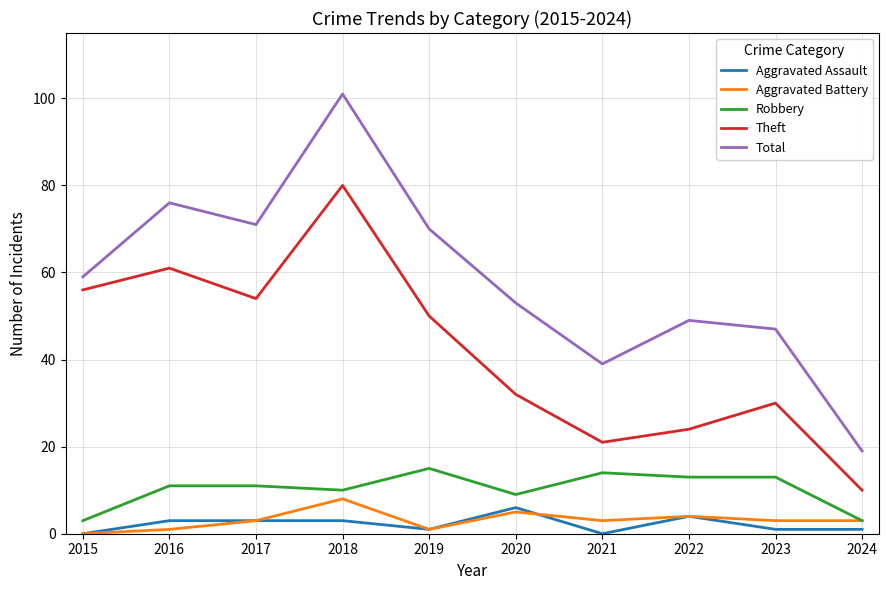

What is the sum of the Aggravated Assault values at 2018 and 2015?

3